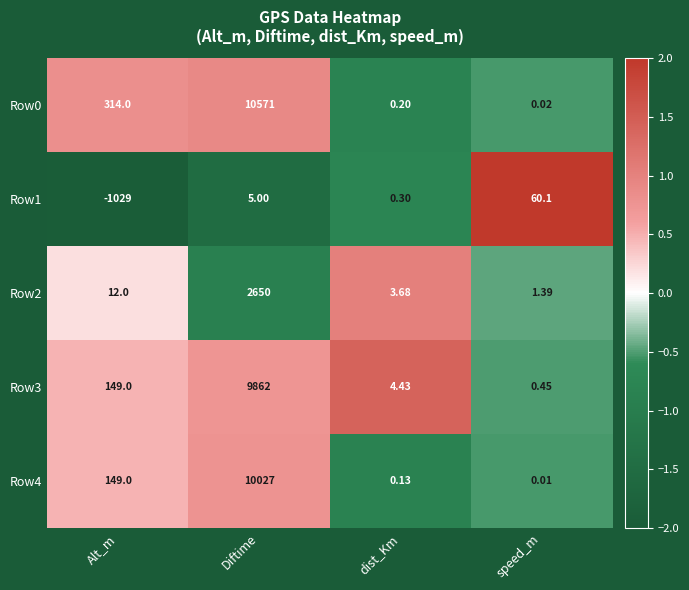

At which category is the sum across all series the highest?

Diftime